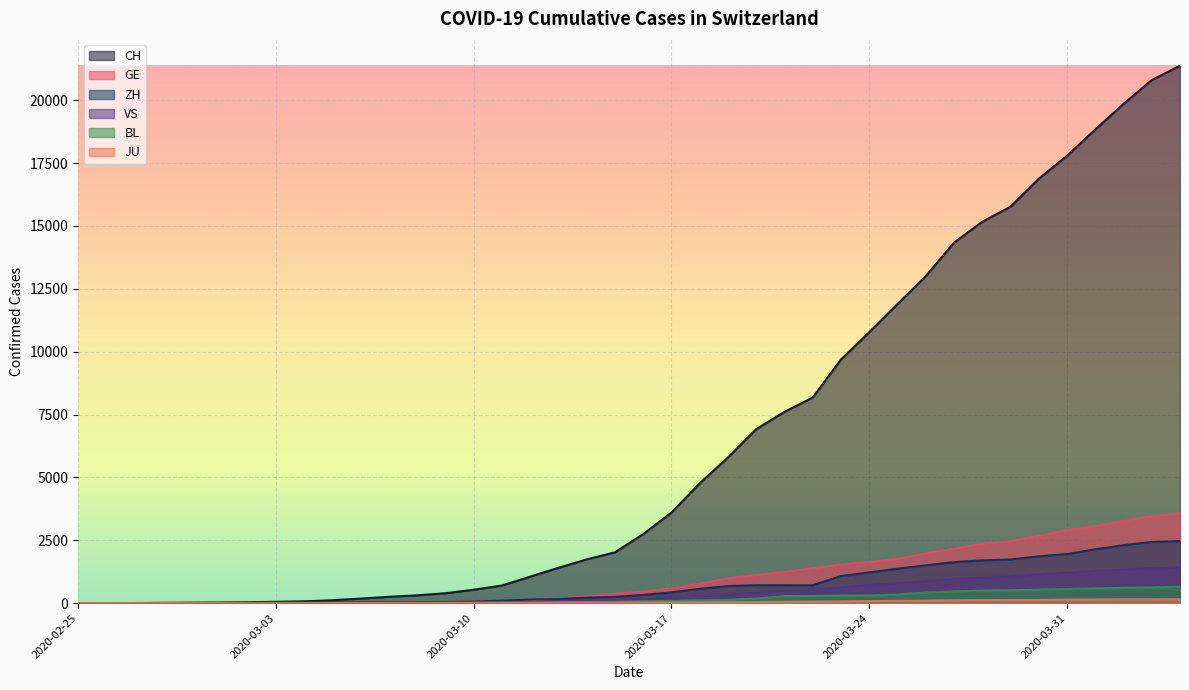

What is the difference between the maximum and minimum values in the GE series?

3584